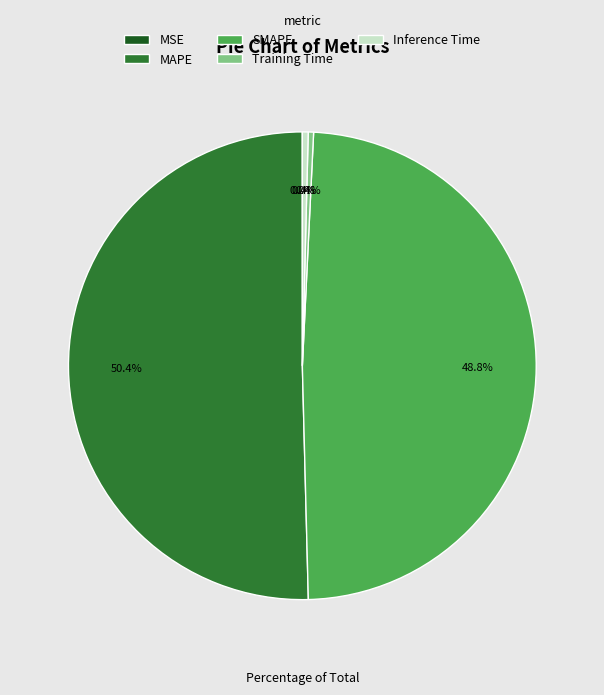

Which slice represents more than half of the pie?

MAPE